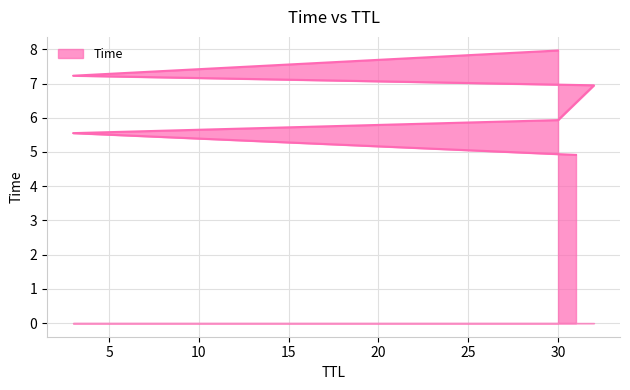

What is the change in value from 3 to 32?

+1.4